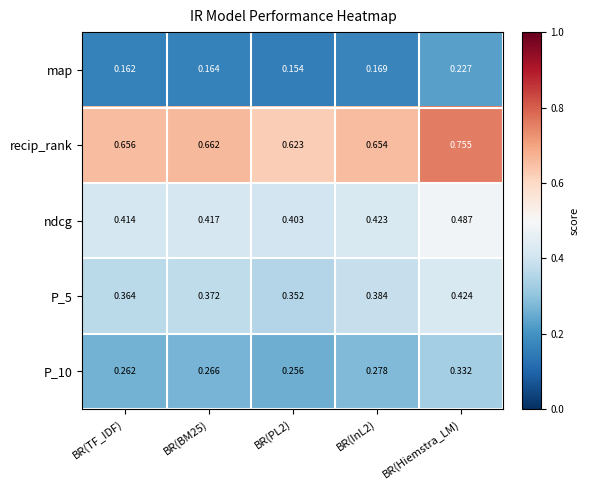

Which series changed the most between BR(TF_IDF) and BR(InL2)?

P_5